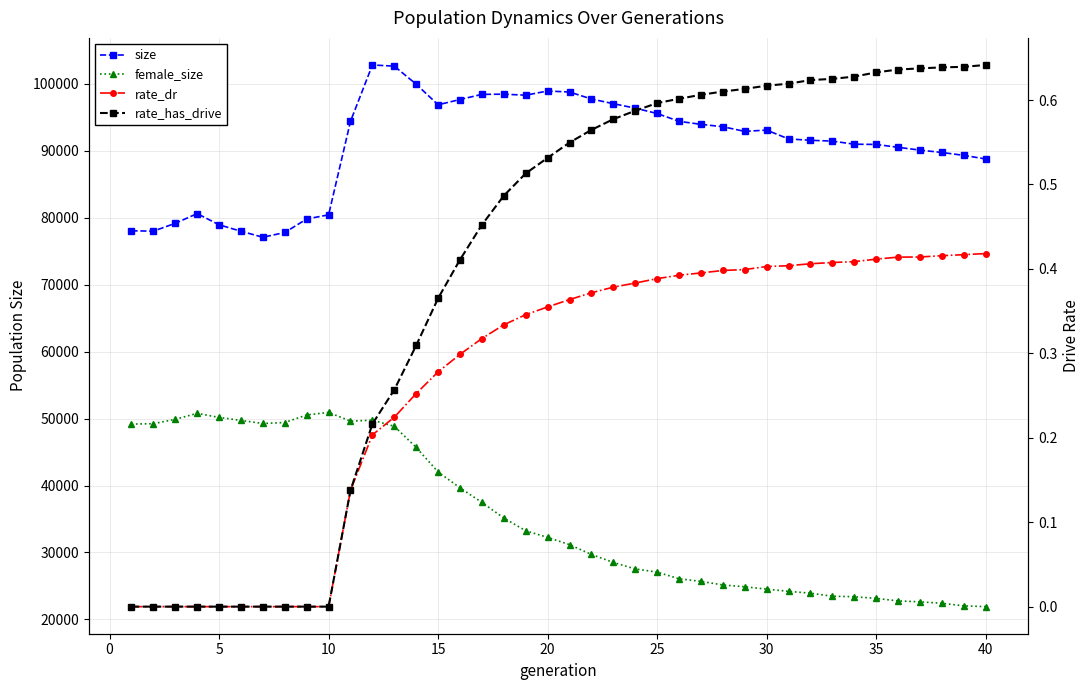

True or false: rate_dr and female_size cross at least once.

False